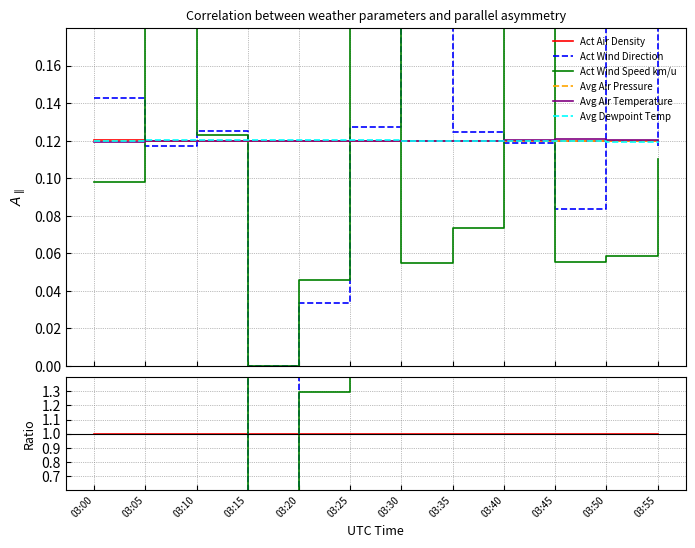

Which category has the lowest value in the Avg Air Temperature series?

03:00